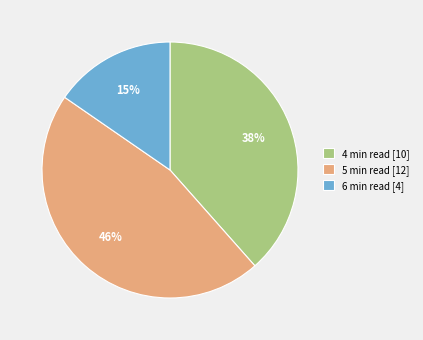

To the nearest percent, what is the combined percentage of 5 min read and 6 min read?

62%